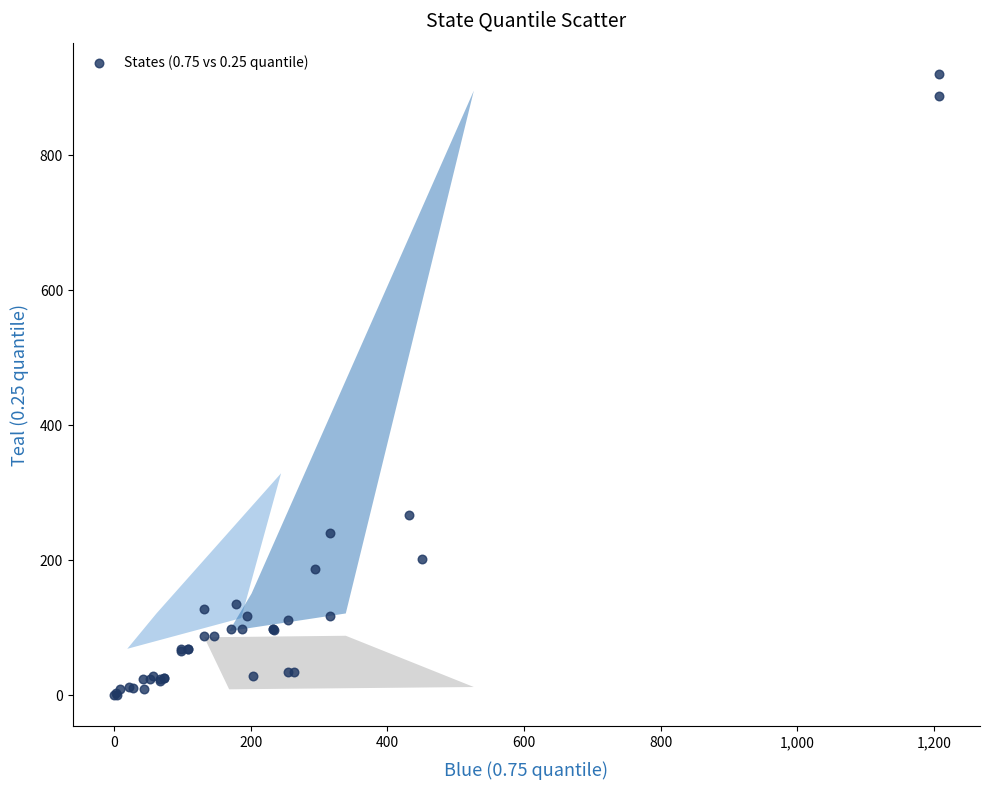

What Y value in the scatter plot is closest to 460?

267.0